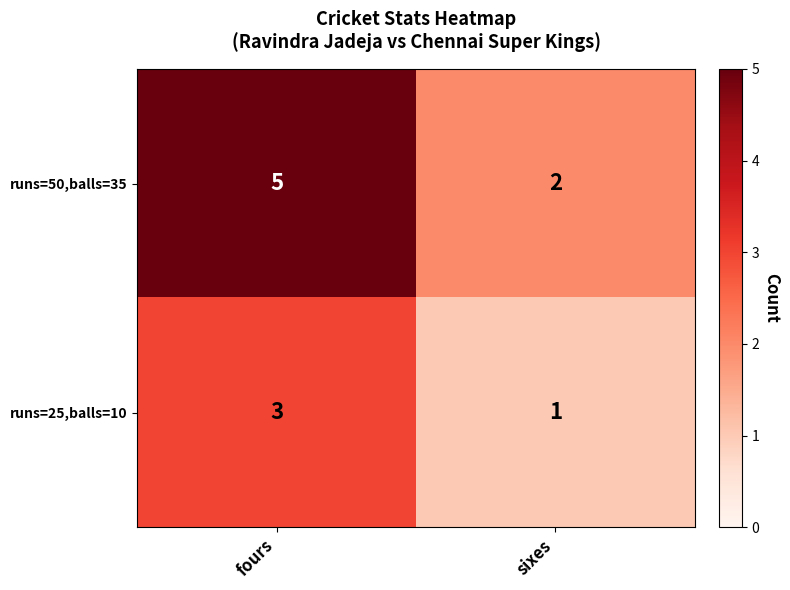

What is the difference between the maximum and minimum values in the runs=50,balls=35 series?

3